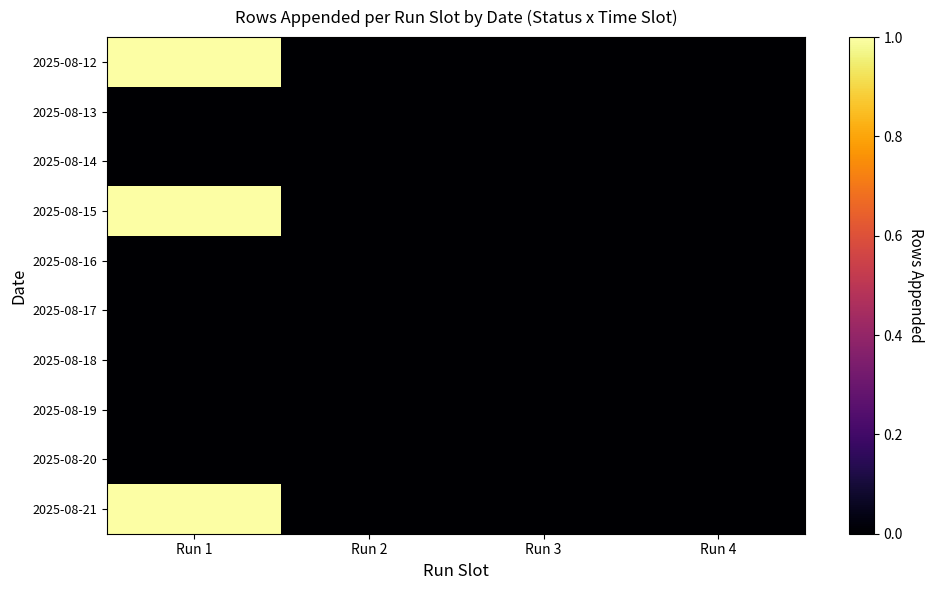

Between Run 2 and Run 1, which is larger?

Run 1